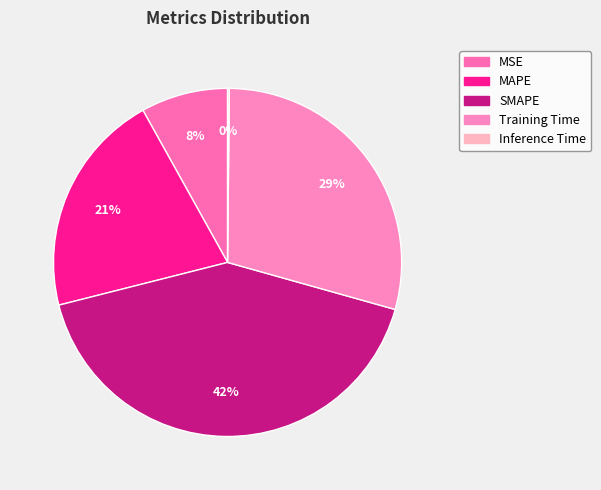

How much of the chart is everything except Inference Time?

99.8%